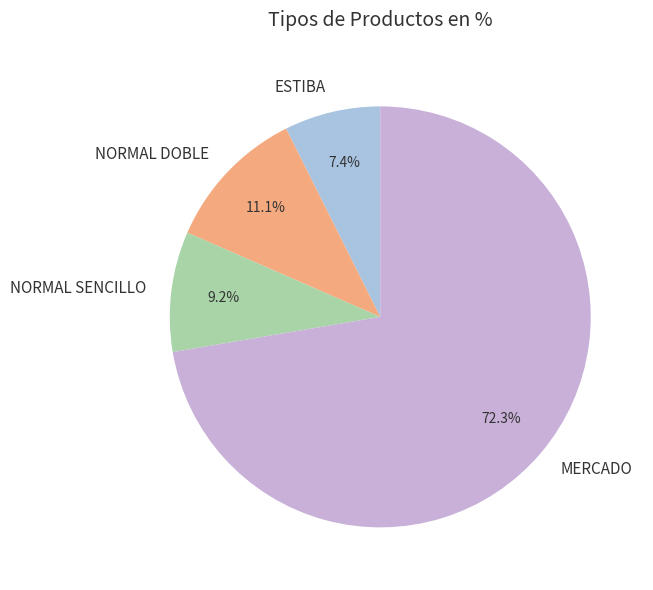

Which slice is the smallest?

ESTIBA